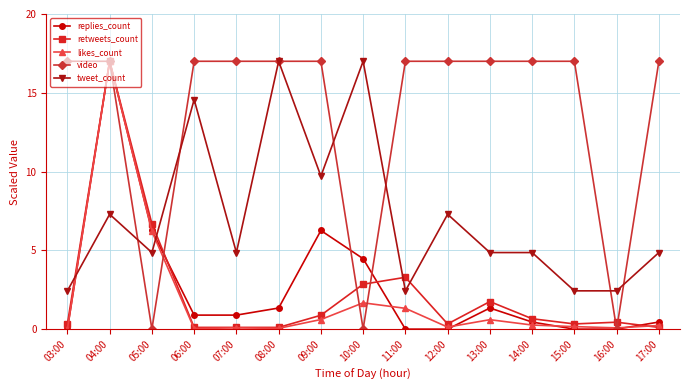

Where do tweet_count and video first cross each other?

04:00 and 05:00